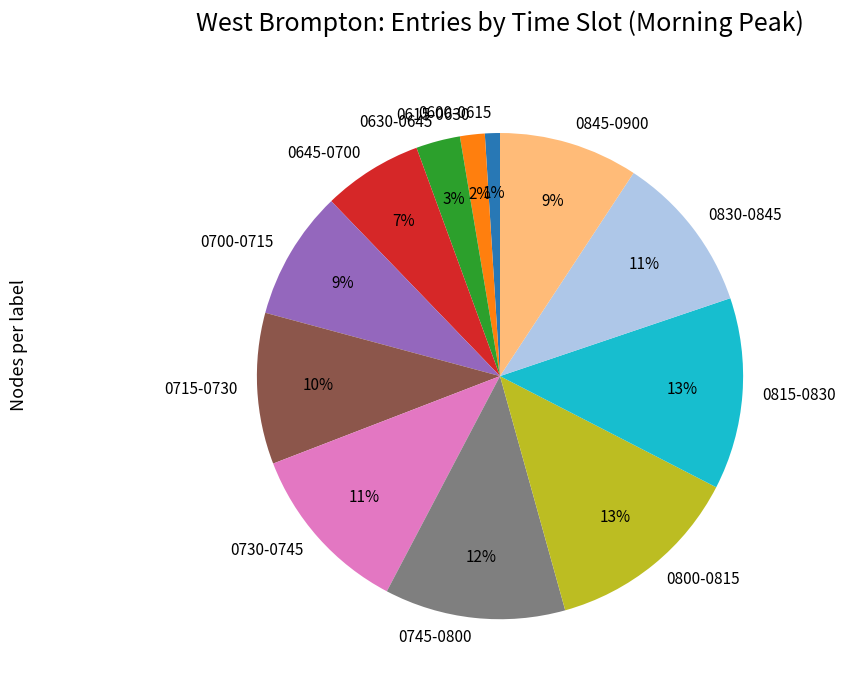

What is the smallest slice in the pie chart?

0600-0615